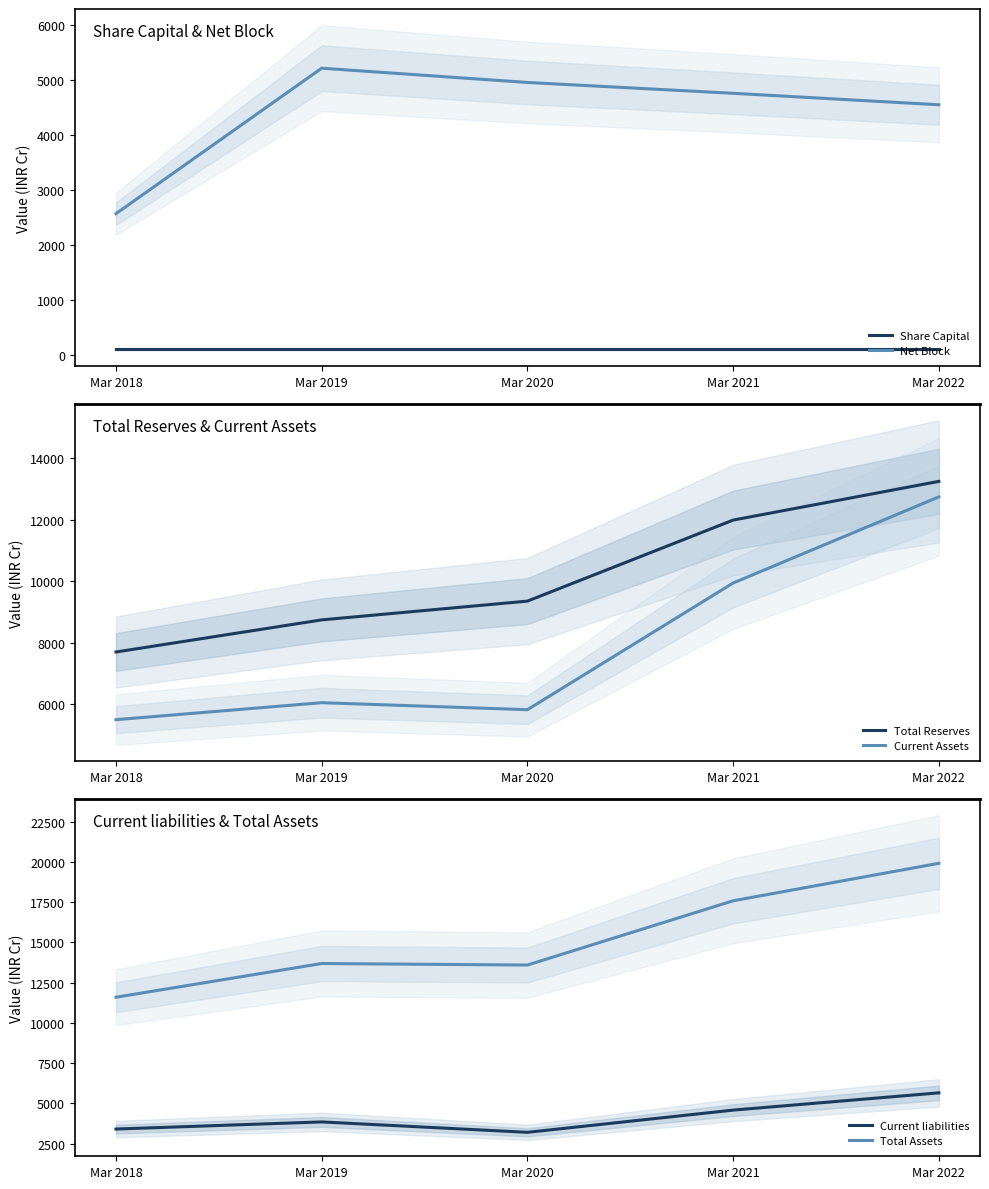

Reading left to right, transcribe all the data shown in this chart.

Share Capital: Mar 2018=95.9	Mar 2019=95.9	Mar 2020=95.9	Mar 2021=95.9	Mar 2022=95.9
Net Block: Mar 2018=2568.5	Mar 2019=5221.2	Mar 2020=4960.9	Mar 2021=4763.5	Mar 2022=4553.9
Total Reserves: Mar 2018=7702.2	Mar 2019=8747.0	Mar 2020=9357.4	Mar 2021=11993.3	Mar 2022=13253.2
Current Assets: Mar 2018=5501.1	Mar 2019=6053.4	Mar 2020=5825.7	Mar 2021=9946.8	Mar 2022=12747.9
Current liabilities: Mar 2018=3399.0	Mar 2019=3841.4	Mar 2020=3195.1	Mar 2021=4575.4	Mar 2022=5647.4
Total Assets: Mar 2018=11587.9	Mar 2019=13682.9	Mar 2020=13587.6	Mar 2021=17580.8	Mar 2022=19908.3